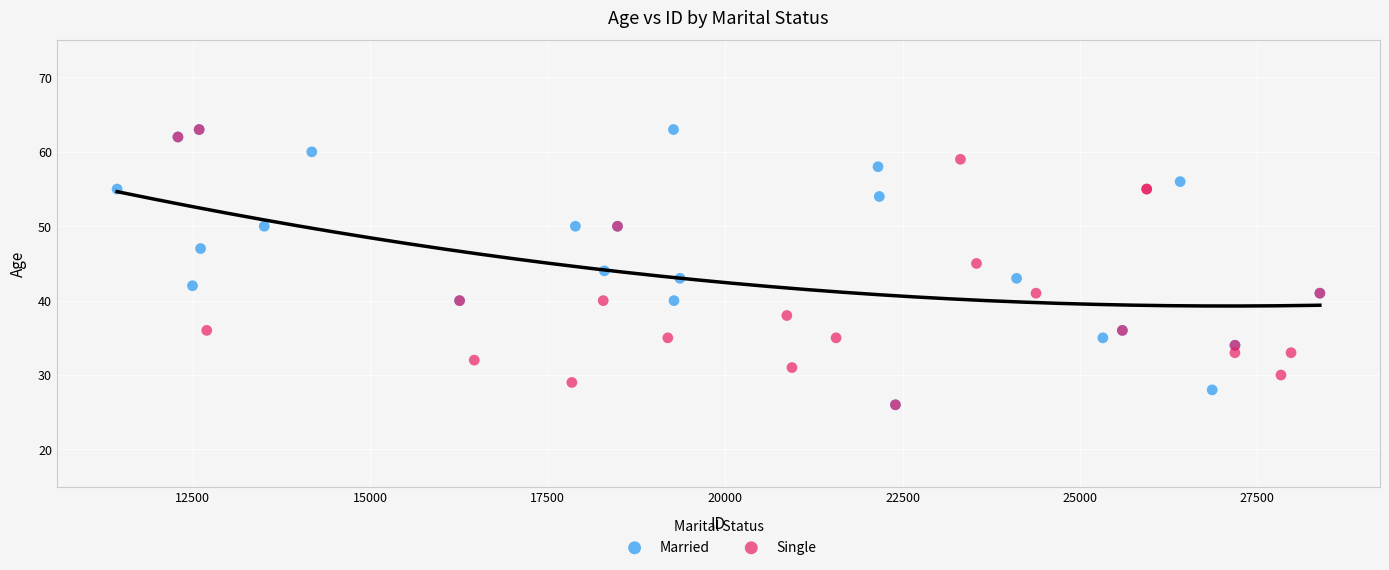

What are all the series names shown in the legend?

Married, Single